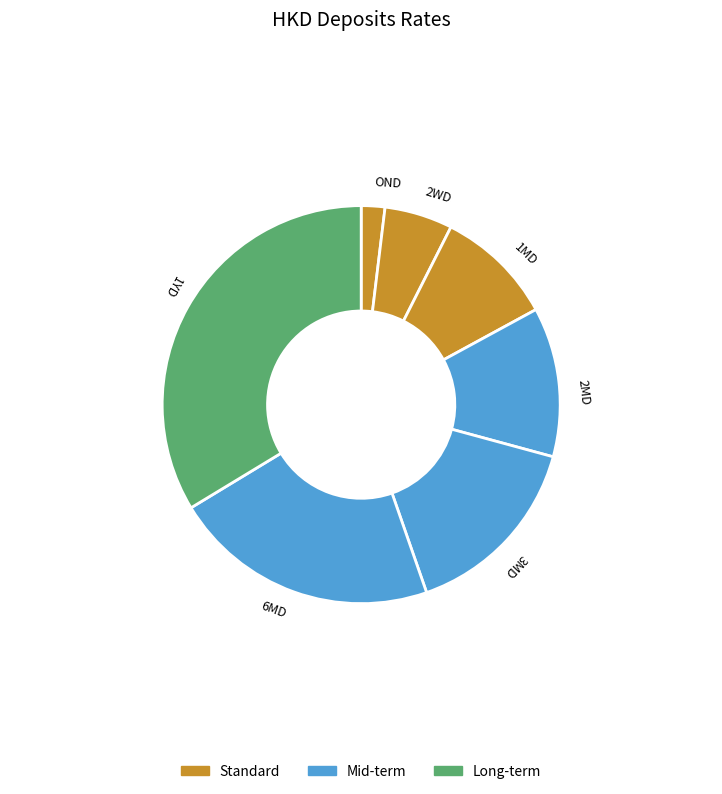

Does 1YD represent more than half of the total?

No